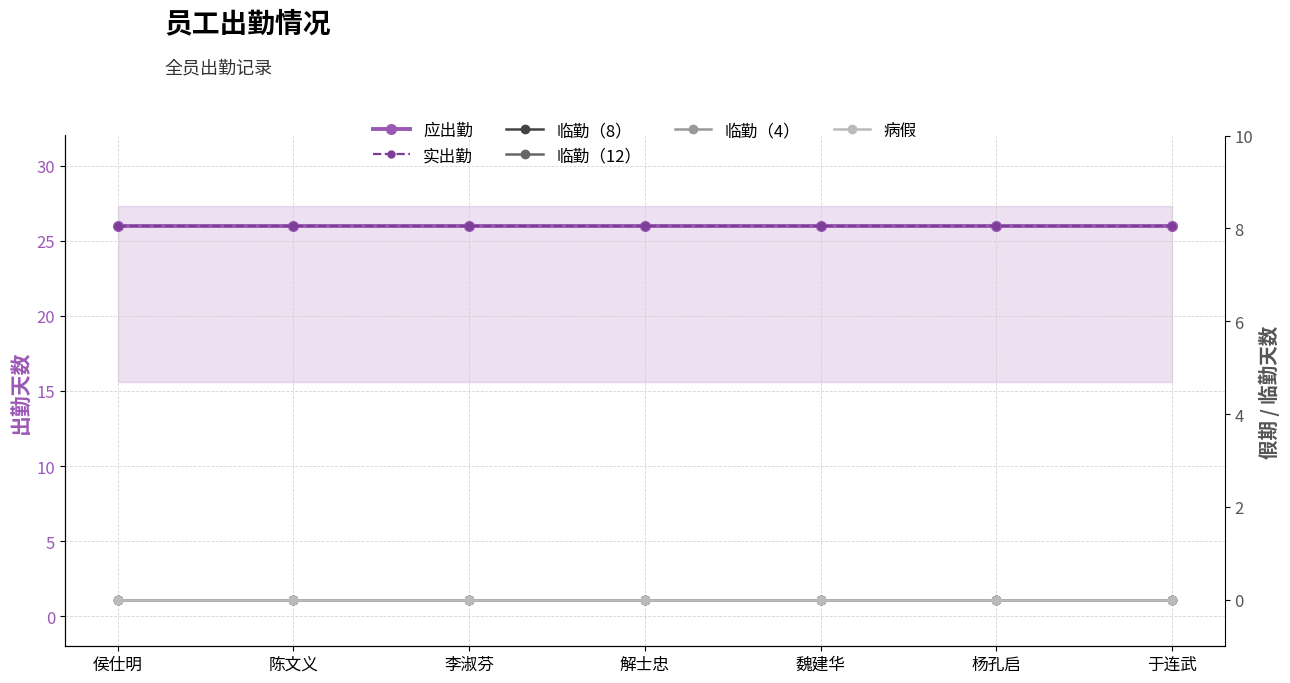

At which category is the sum across all series the highest?

侯仕明